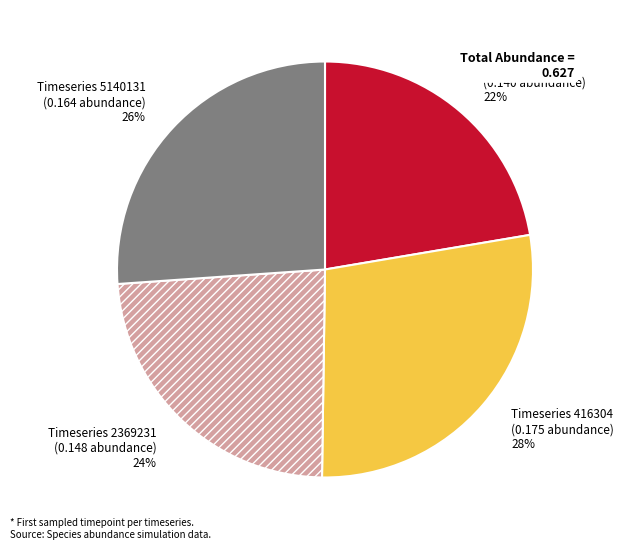

Which category has the smallest portion of the pie?

Timeseries 36656